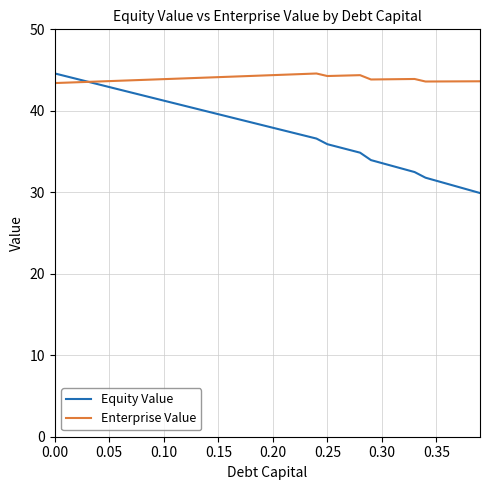

Rank the series by their average value, from highest to lowest.

Enterprise Value, Equity Value